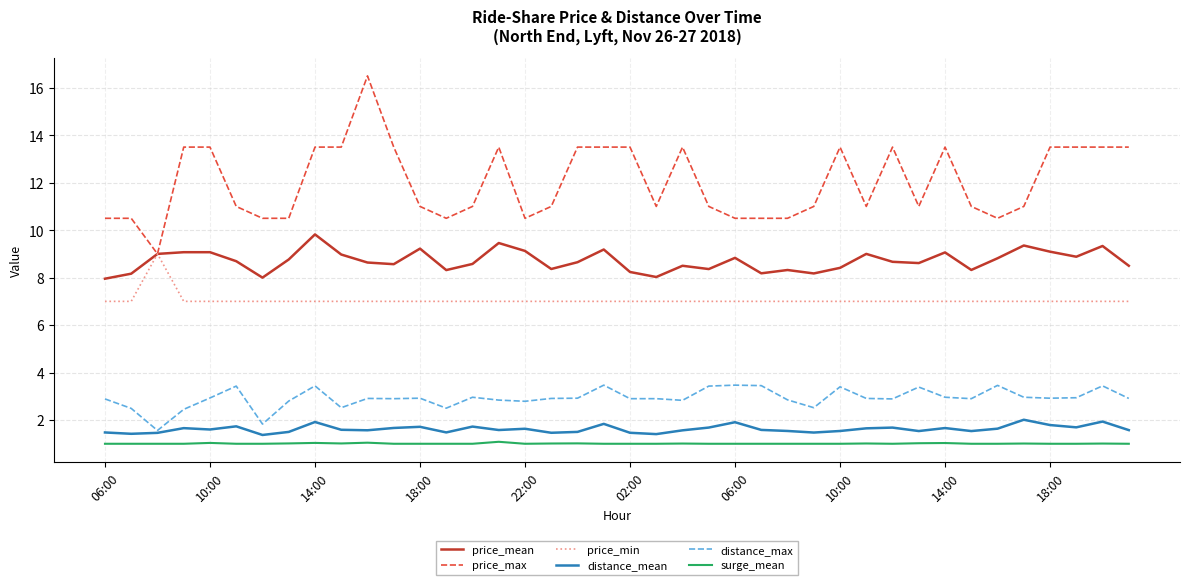

Which series has the largest total across all categories?

price_max